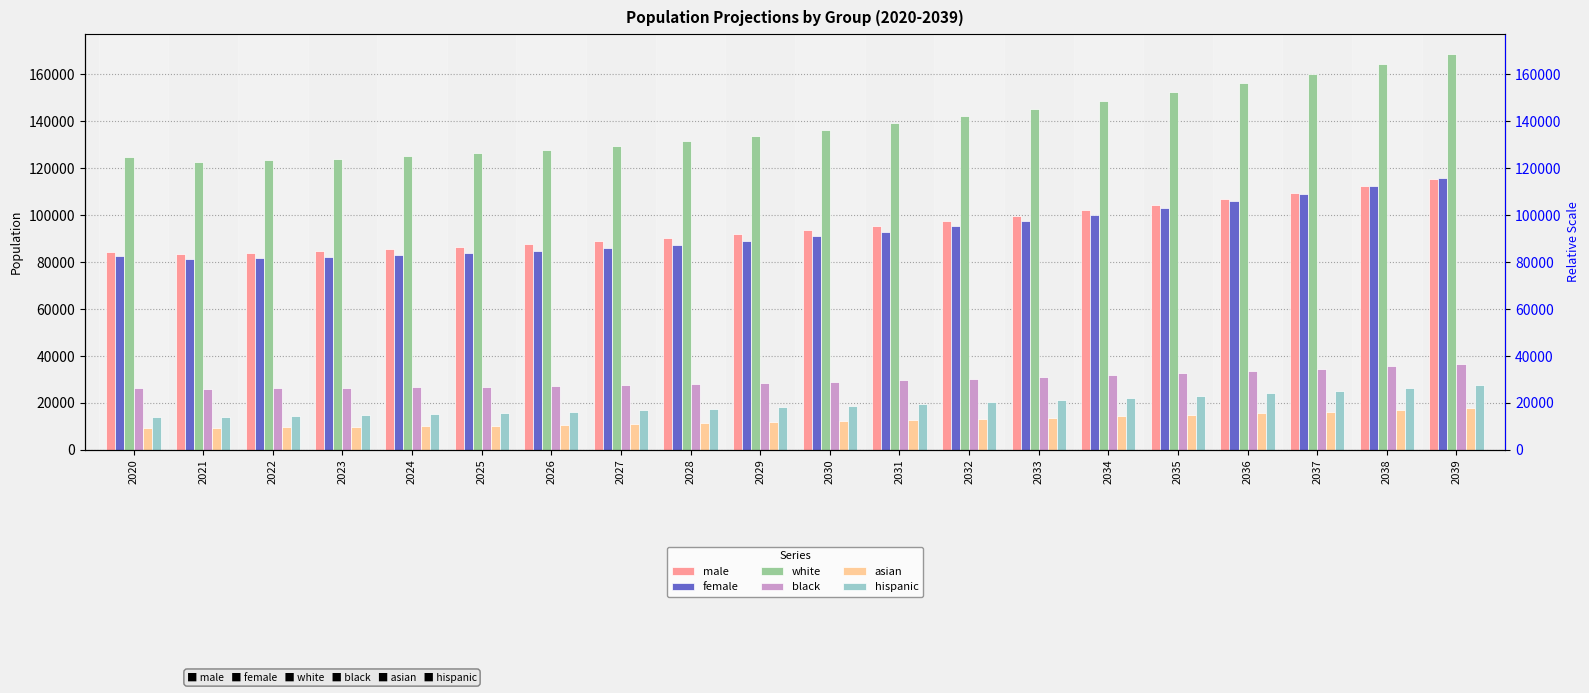

What is the difference between the highest and lowest values at 2038?

147442.1